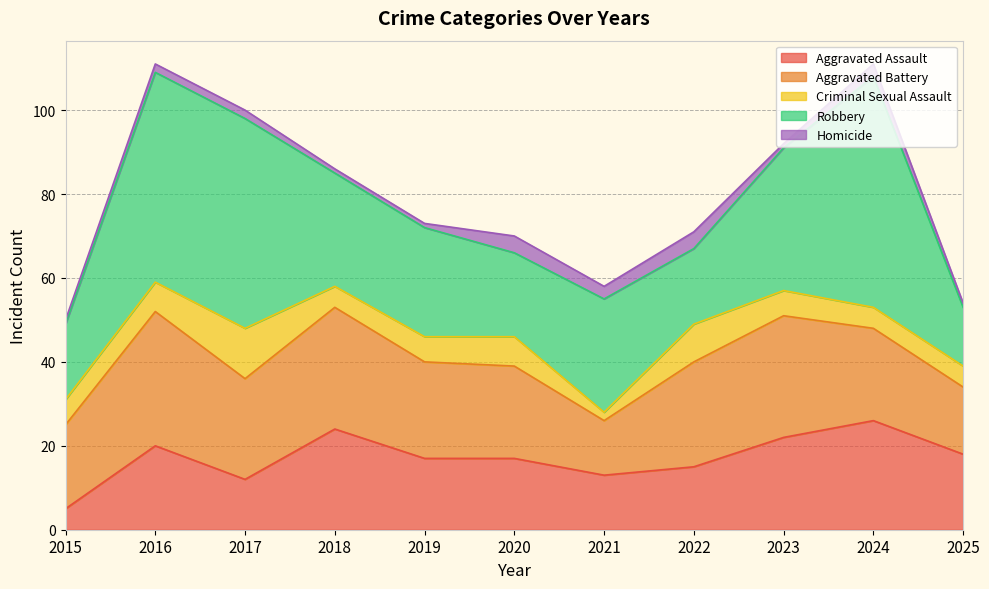

What is the minimum value for Homicide?

1